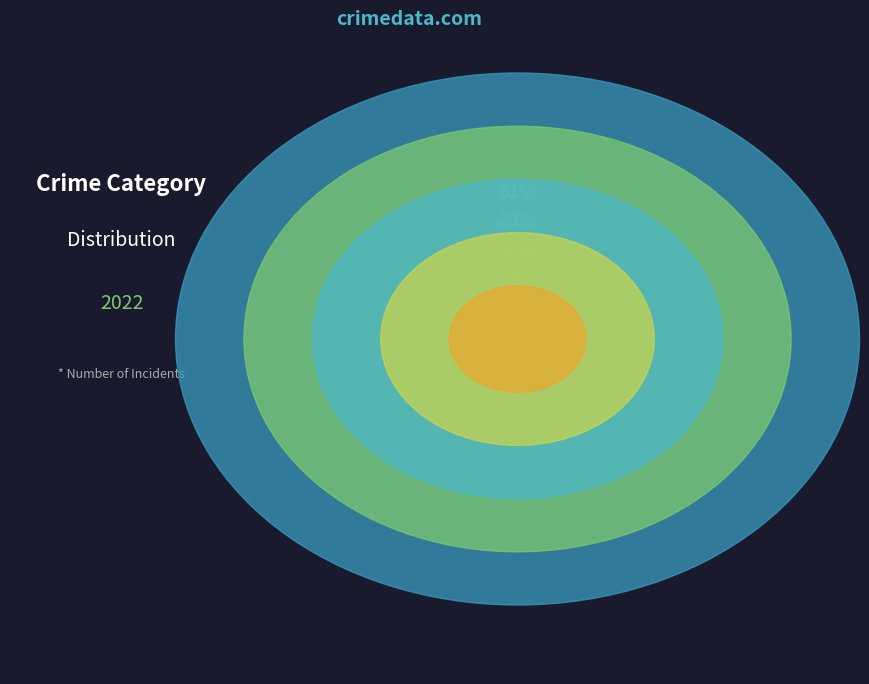

Which category has the smallest portion of the pie?

Homicide